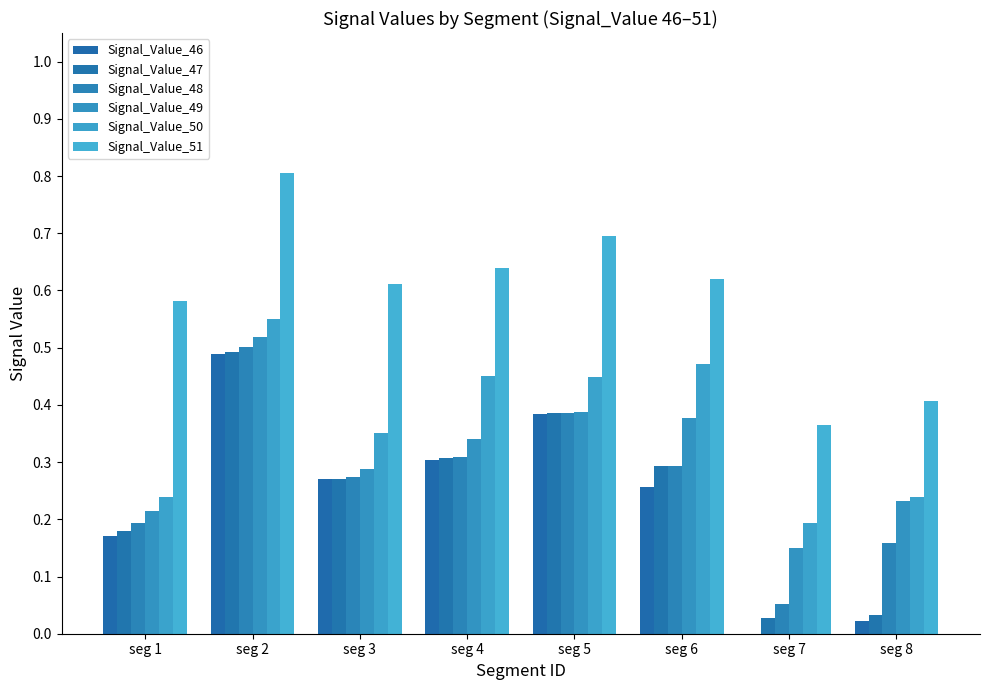

Reading left to right, transcribe all the data shown in this chart.

Signal_Value_46: 0.2	0.5	0.3	0.3	0.4	0.3	0.0	0.0
Signal_Value_47: 0.2	0.5	0.3	0.3	0.4	0.3	0.0	0.0
Signal_Value_48: 0.2	0.5	0.3	0.3	0.4	0.3	0.1	0.2
Signal_Value_49: 0.2	0.5	0.3	0.3	0.4	0.4	0.1	0.2
Signal_Value_50: 0.2	0.5	0.4	0.5	0.4	0.5	0.2	0.2
Signal_Value_51: 0.6	0.8	0.6	0.6	0.7	0.6	0.4	0.4